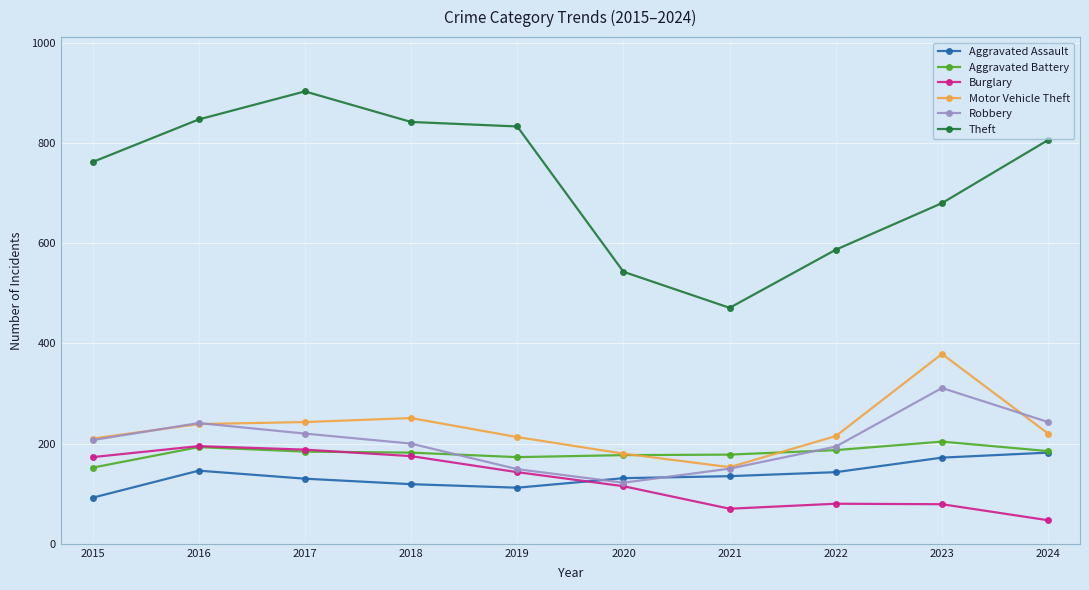

What is the minimum value shown in the chart?

47